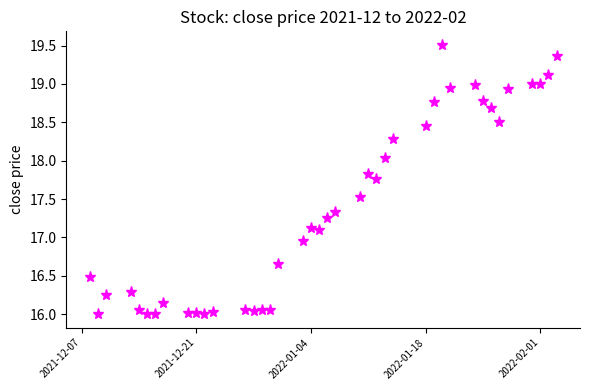

What is the sum of all values?

695.4